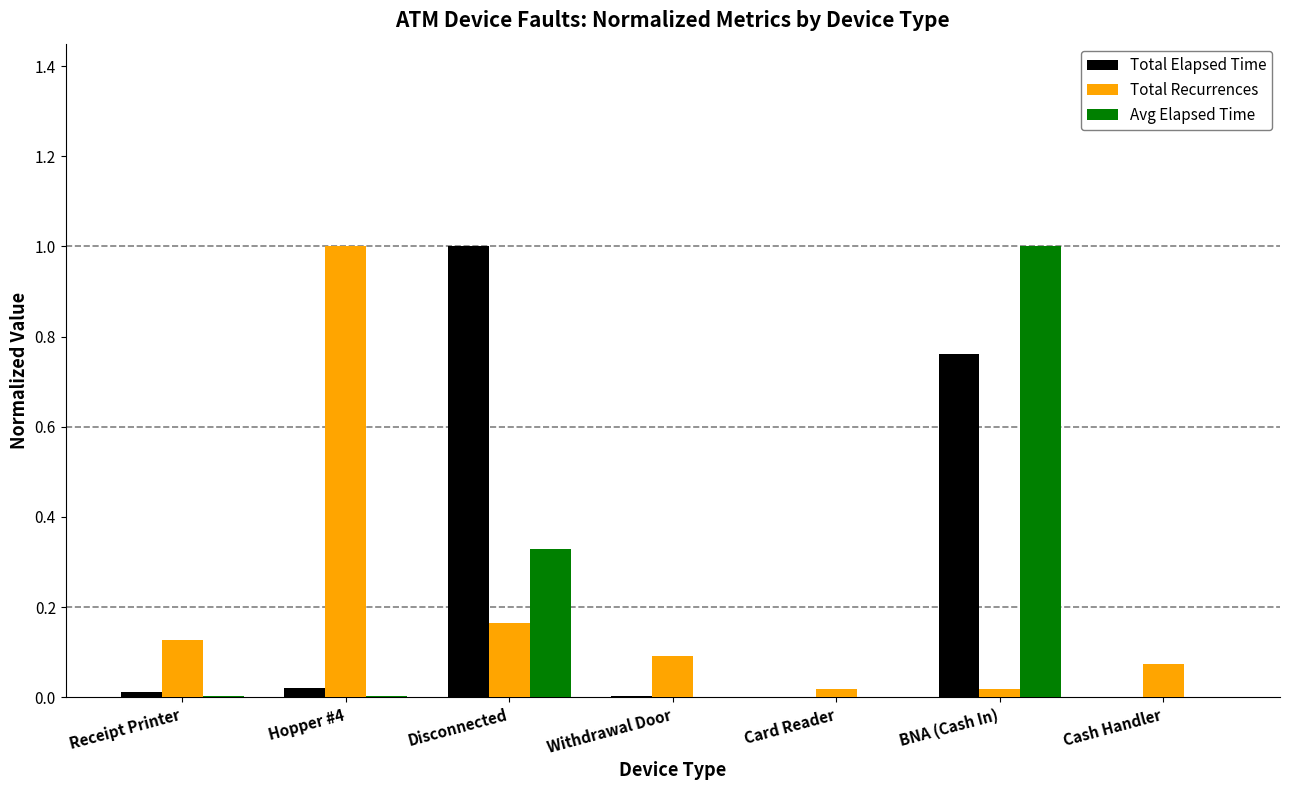

Is the value of Total Elapsed Time at BNA (Cash In) greater than the value of Total Recurrences at Receipt Printer?

Yes